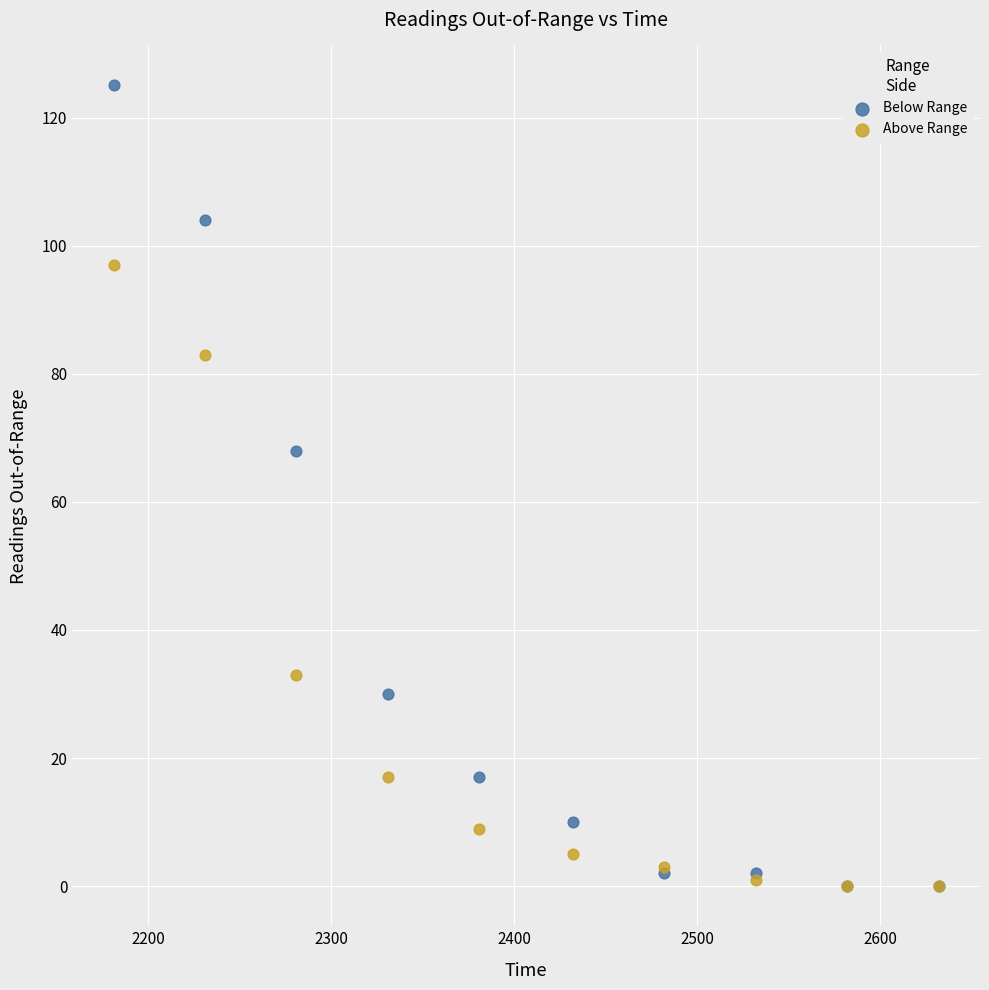

Across all series, what Y value is closest to 62?

68